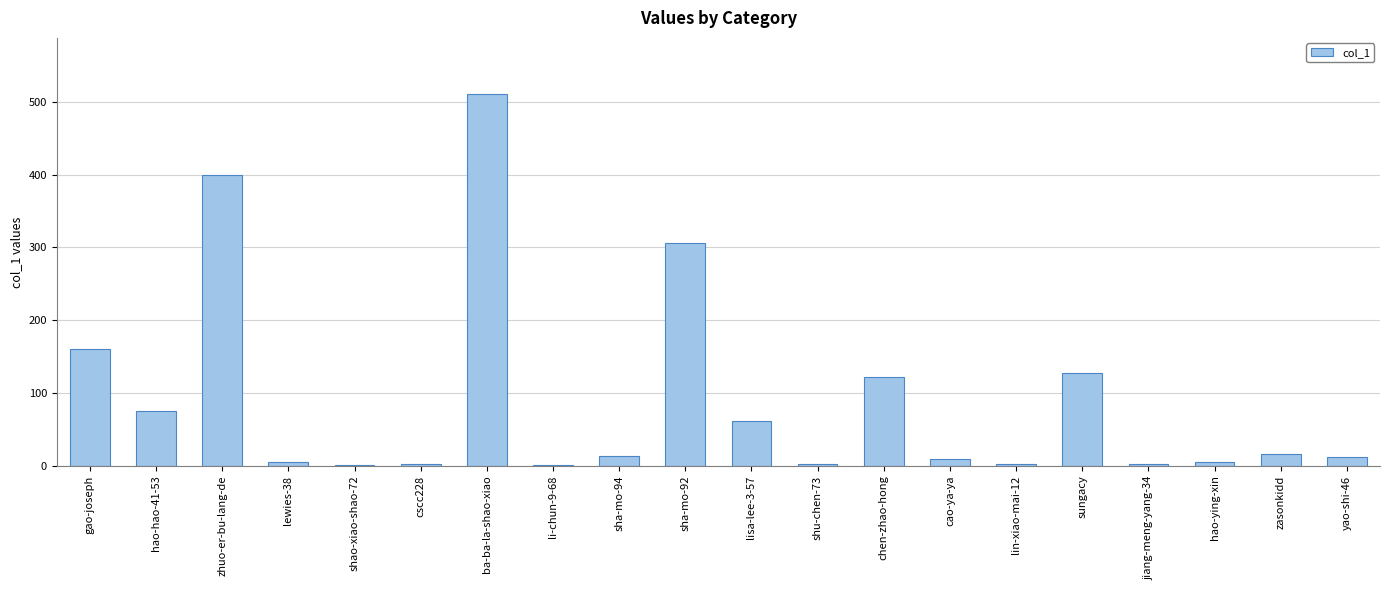

What is the sum of the values at sha-mo-94 and lisa-lee-3-57?

76